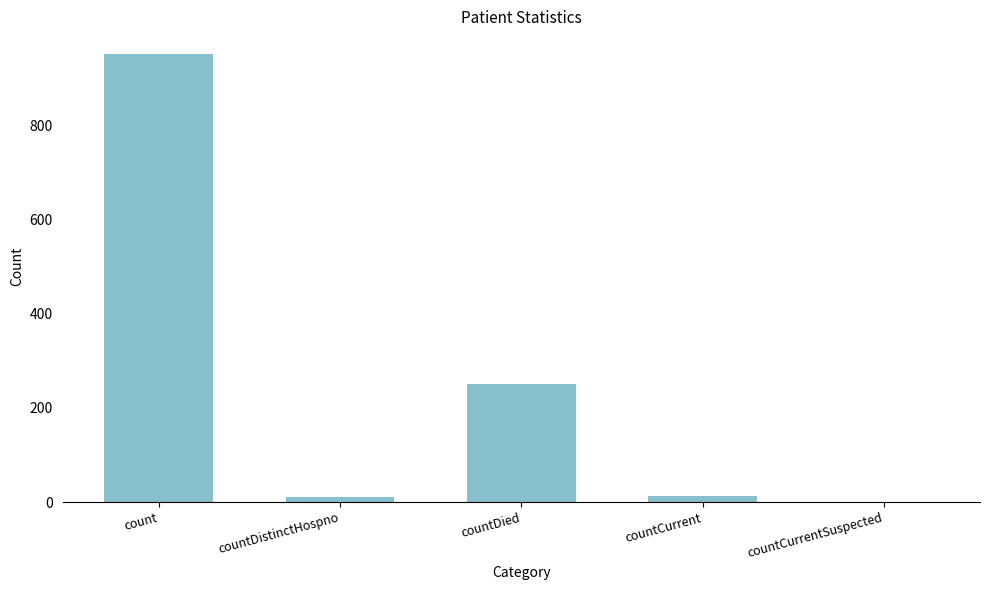

Which category has the highest value across all series?

count